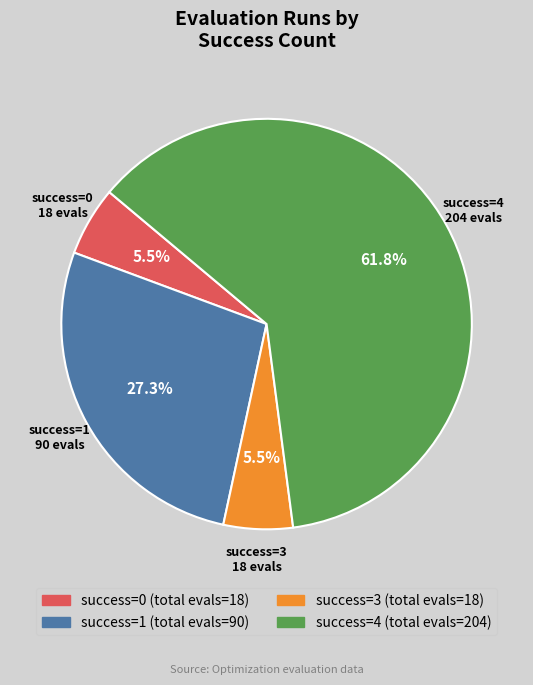

Does success=4 account for over 50% of the chart?

Yes